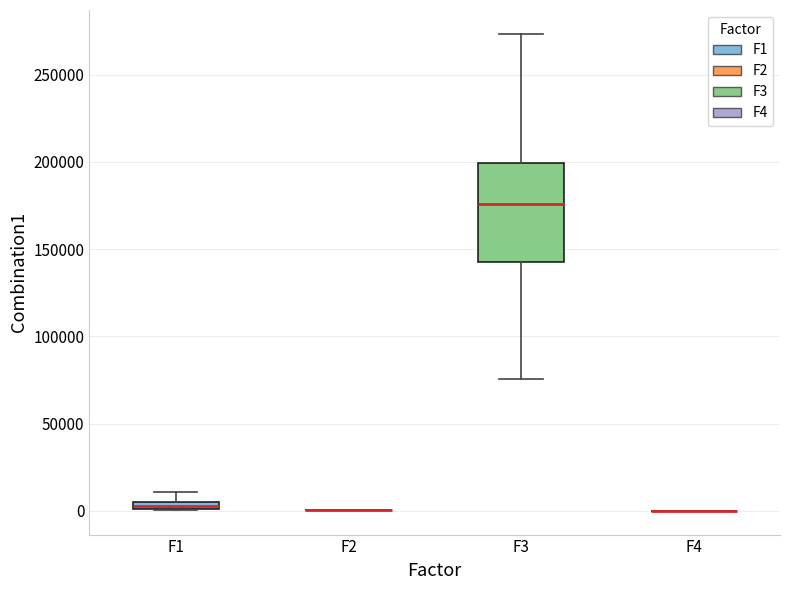

Where does the median line of the box for F3 sit on the y-axis? The values are not printed on the chart, so give them approximately, as read against the axis.

175000